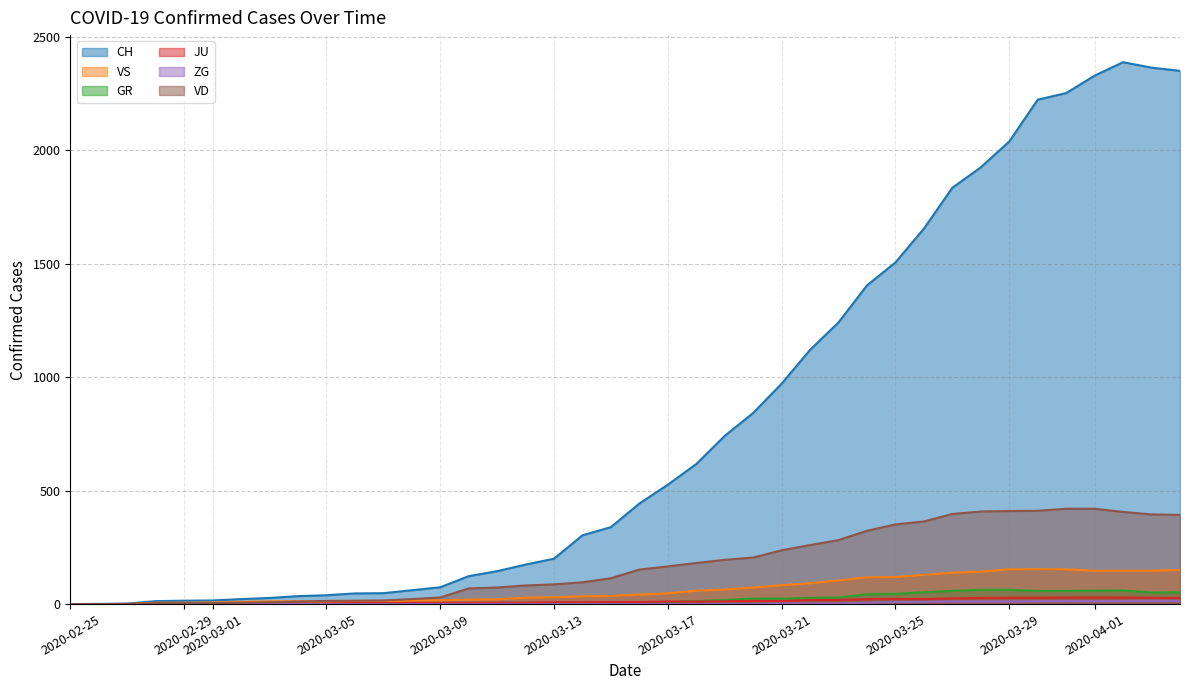

What is the highest value of the VD series?

420